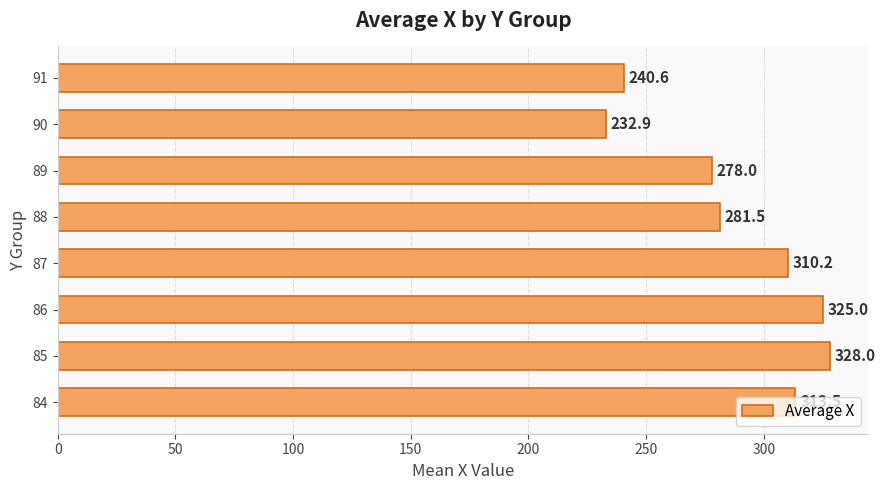

What is the smallest value displayed?

232.9